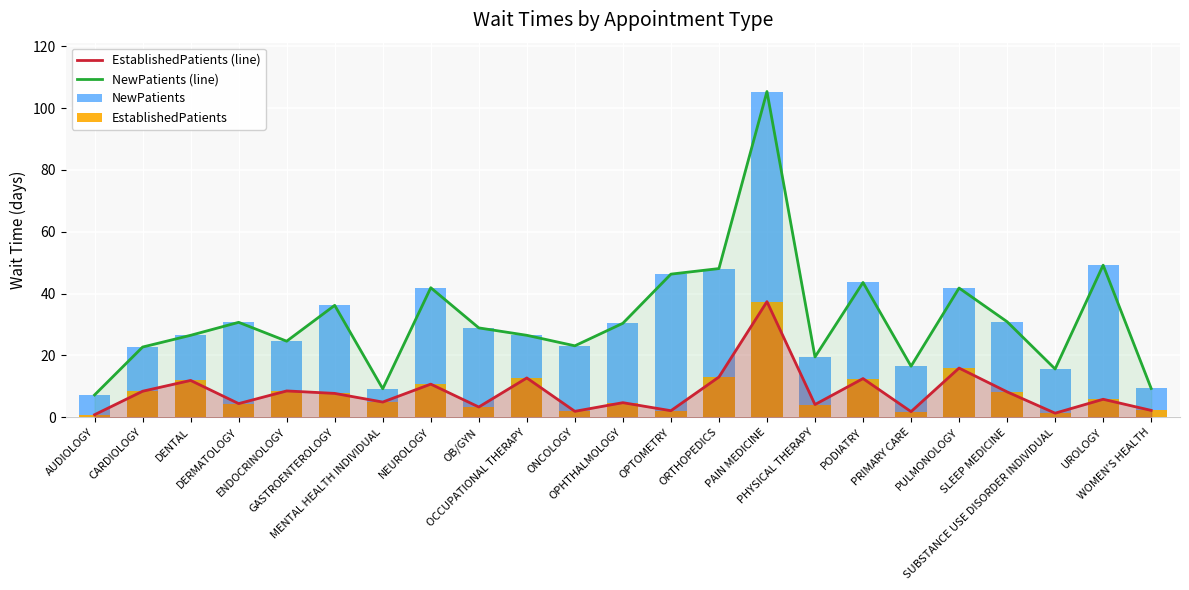

The value of EstablishedPatients (line) at ORTHOPEDICS is 13.0. True or false?

True